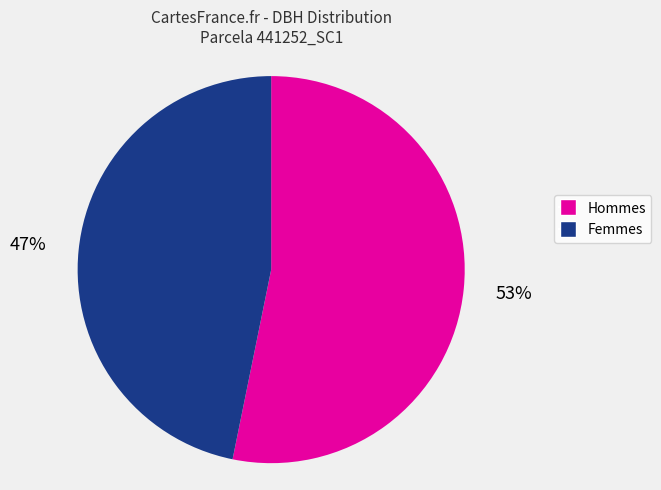

Is there any slice that represents more than half of the pie?

Yes